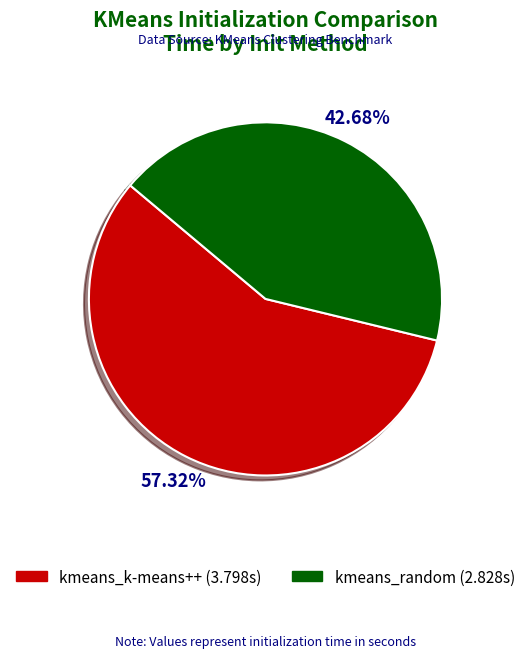

Approximately how many times larger is the value at kmeans_k-means++ compared to kmeans_random?

1.3